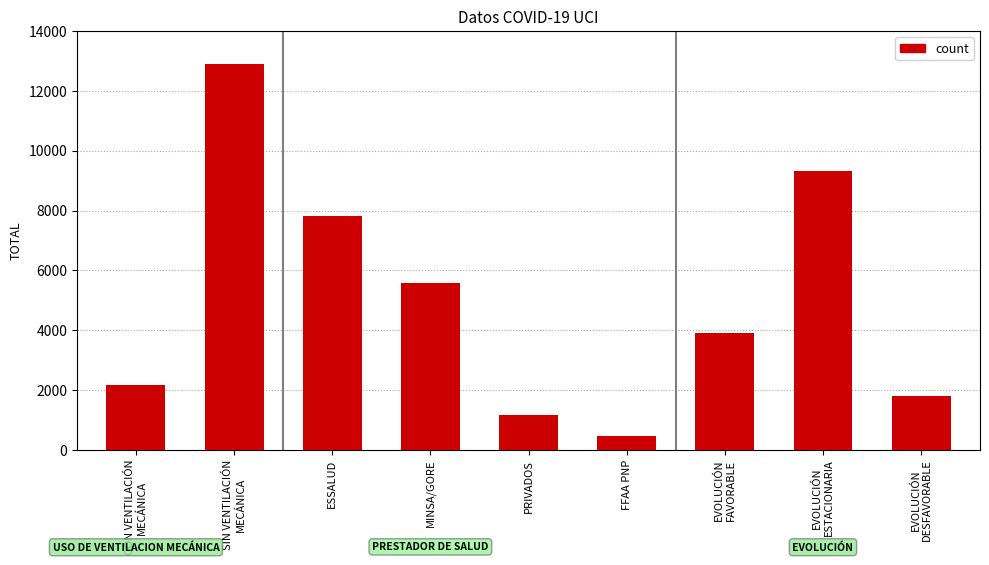

True or false: the data shows 8347 at MINSA/GORE.

False